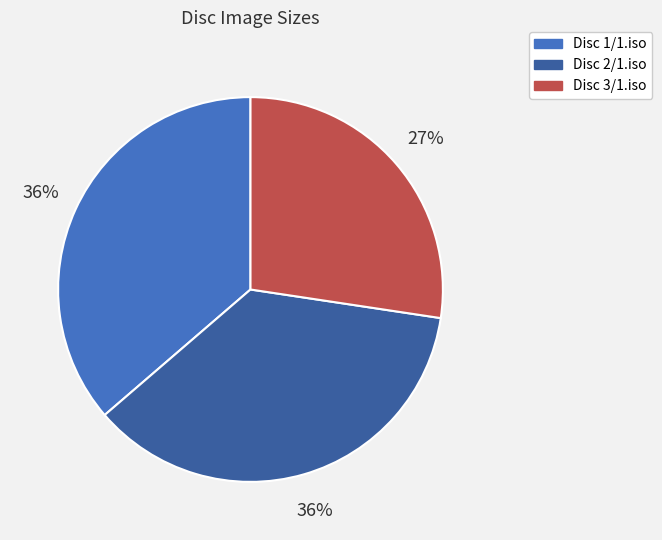

What is the ratio of the value at Disc 1/1.iso to the value at Disc 2/1.iso?

1.0